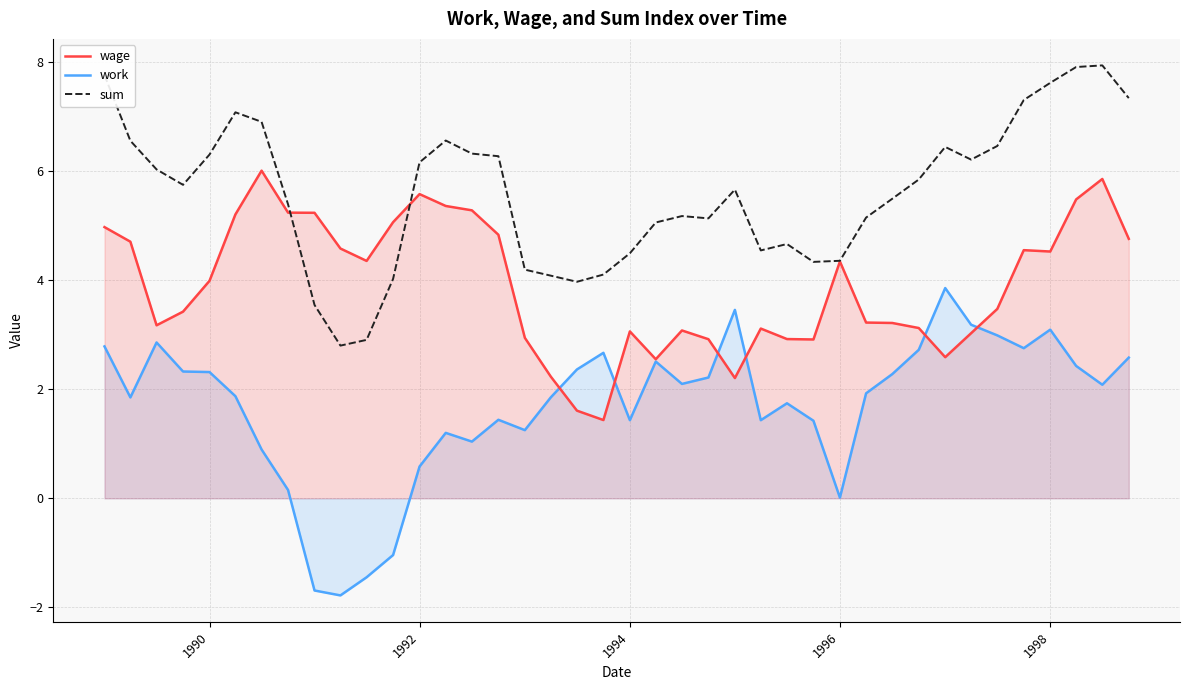

Rank the series by their maximum value, from highest to lowest.

sum, wage, work